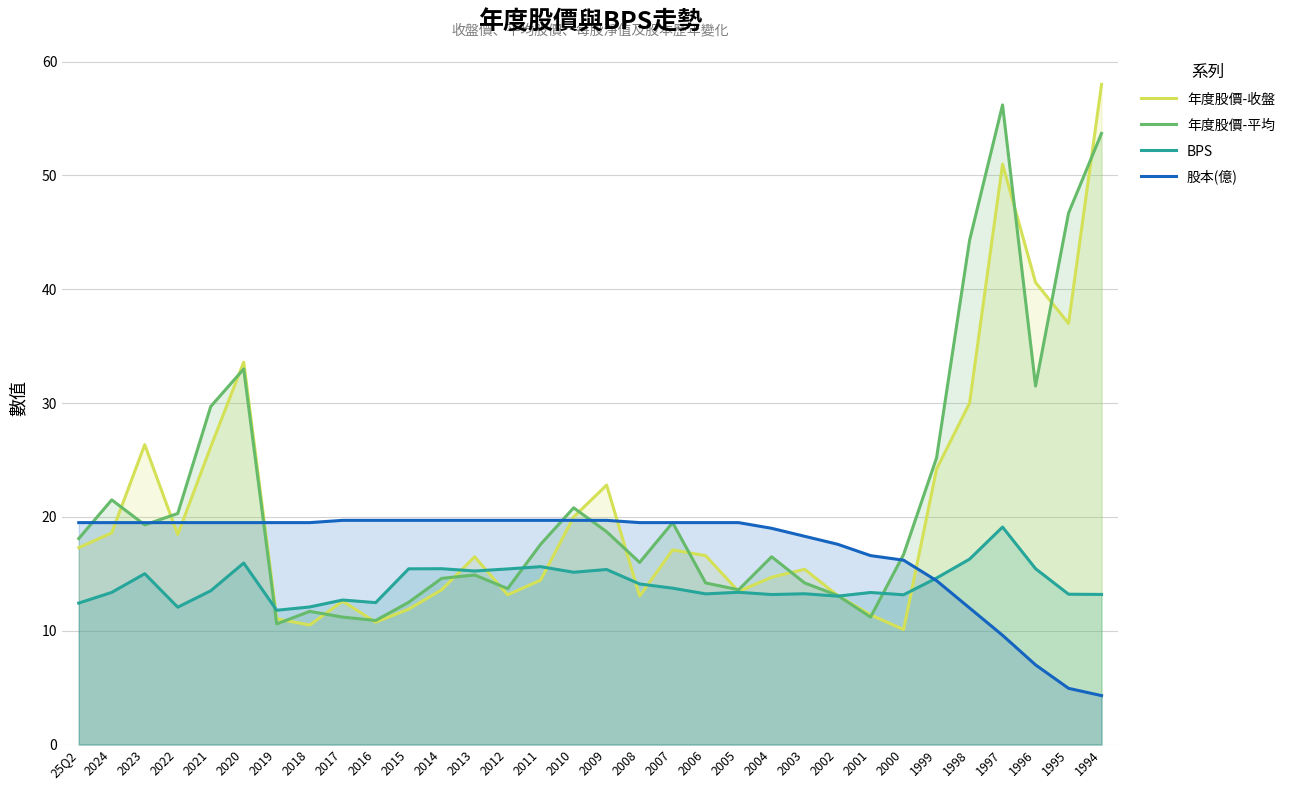

Which series changed the most between 2021 and 2011?

年度股價-平均